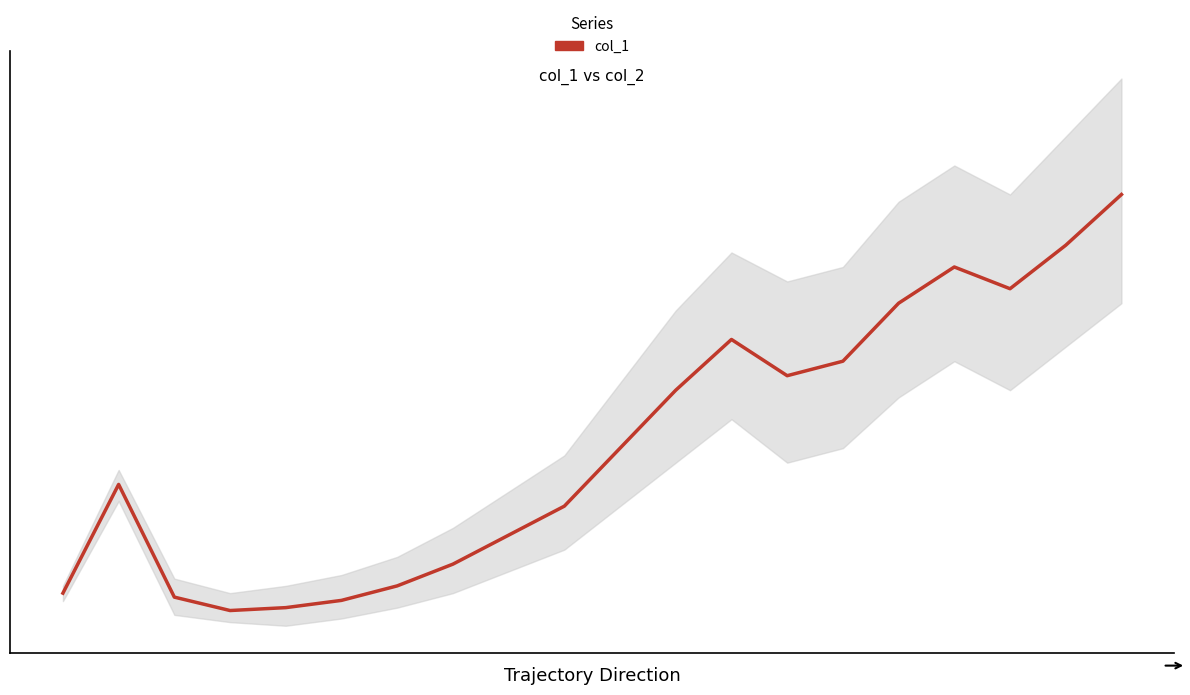

Which label corresponds to the smallest value in the chart?

3